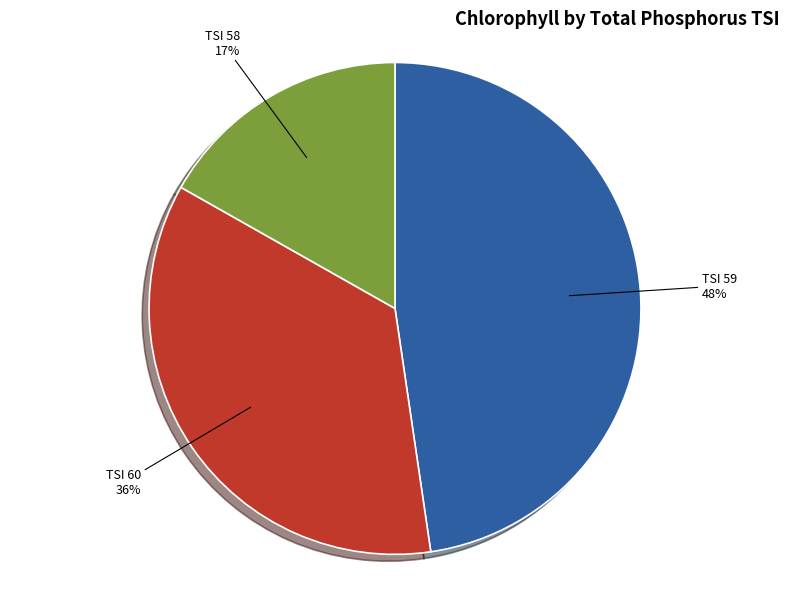

True or false: TSI 60 accounts for 30% of the total.

False